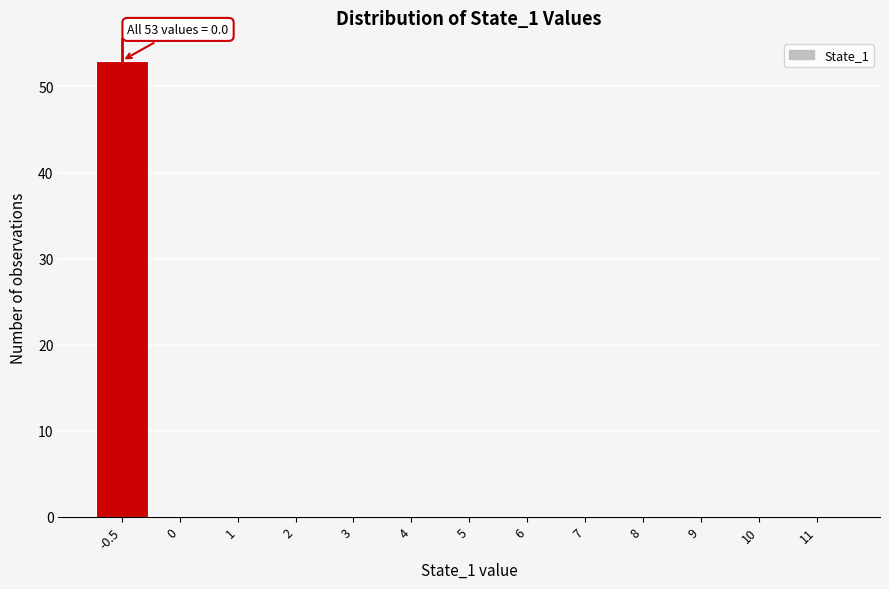

Reading left to right, what are all the values shown in this chart?

-0.5=53	0=0	1=0	2=0	3=0	4=0	5=0	6=0	7=0	8=0	9=0	10=0	11=0